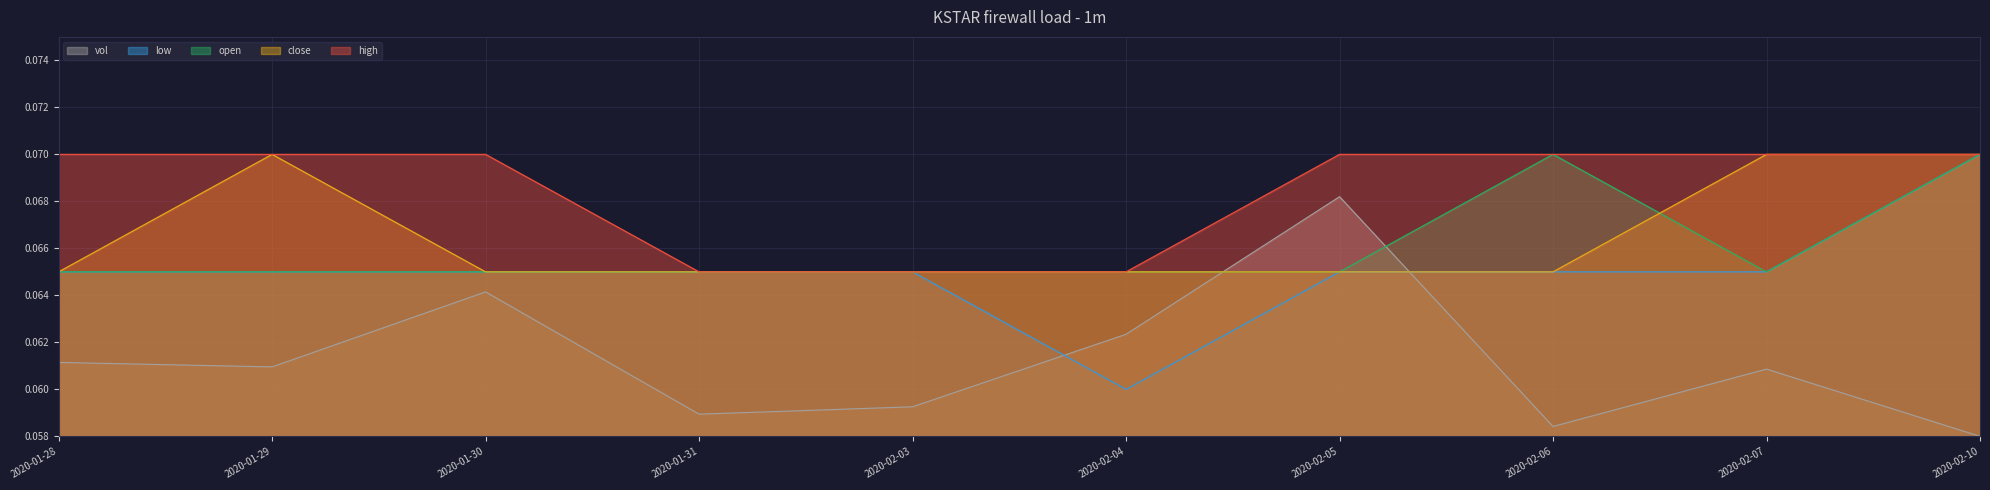

At which category does the chart reach its peak across all series?

2020-02-06